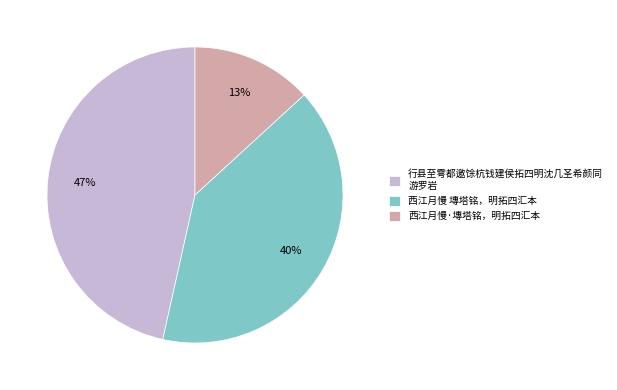

Rank the categories by value from lowest to highest.

西江月慢·塼塔铭，明拓四汇本, 西江月慢 塼塔铭，明拓四汇本, 行县至雩都邀馀杭钱建侯拓四明沈几圣希颜同 游罗岩